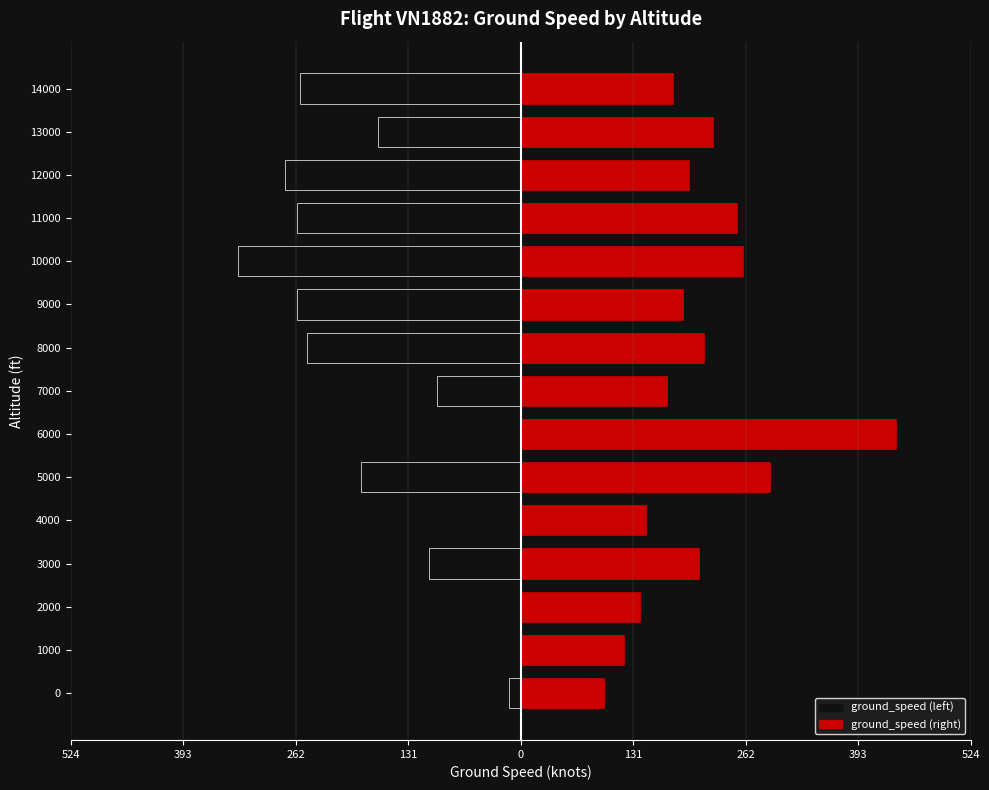

How many negative values does the ground_speed (left) series have?

11